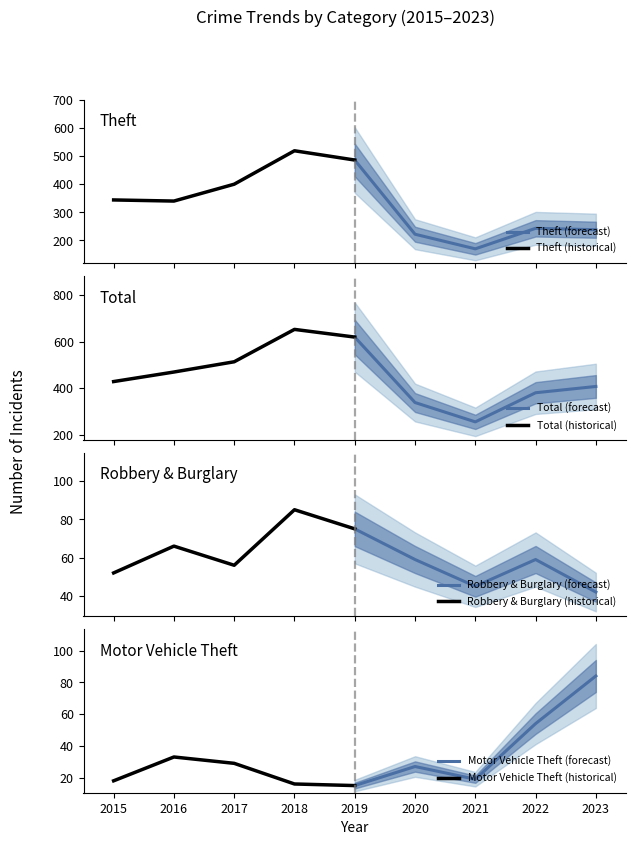

What is the maximum value for Theft (forecast)?

486